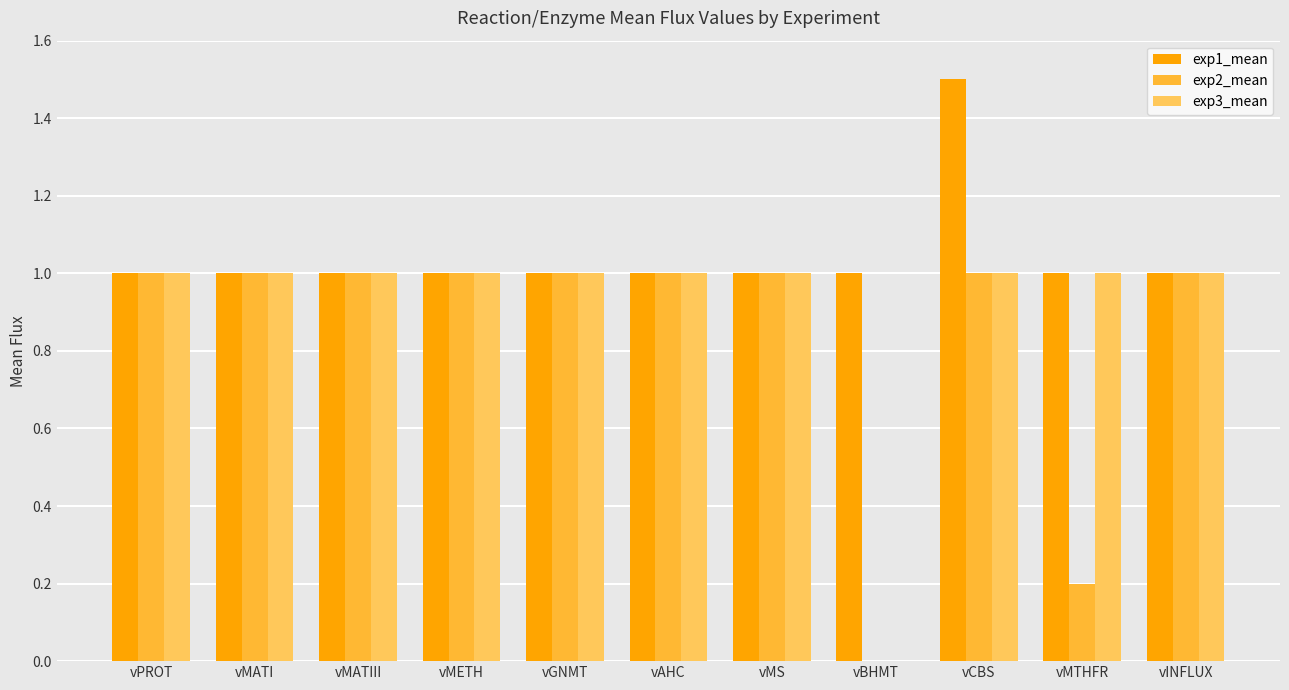

What is the greatest value displayed?

1.5